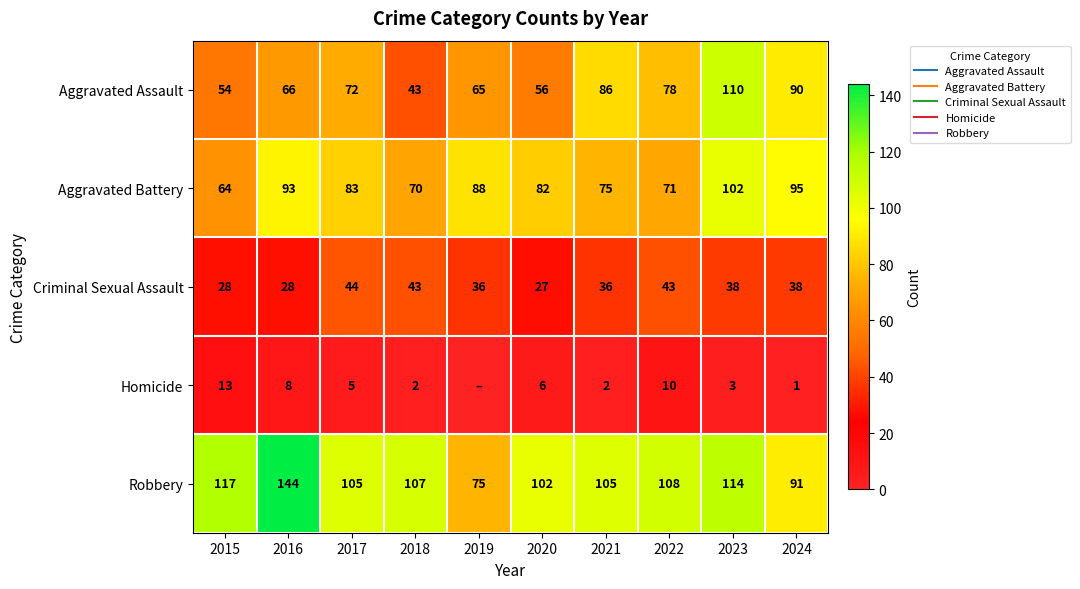

What is the minimum value for Aggravated Battery?

64